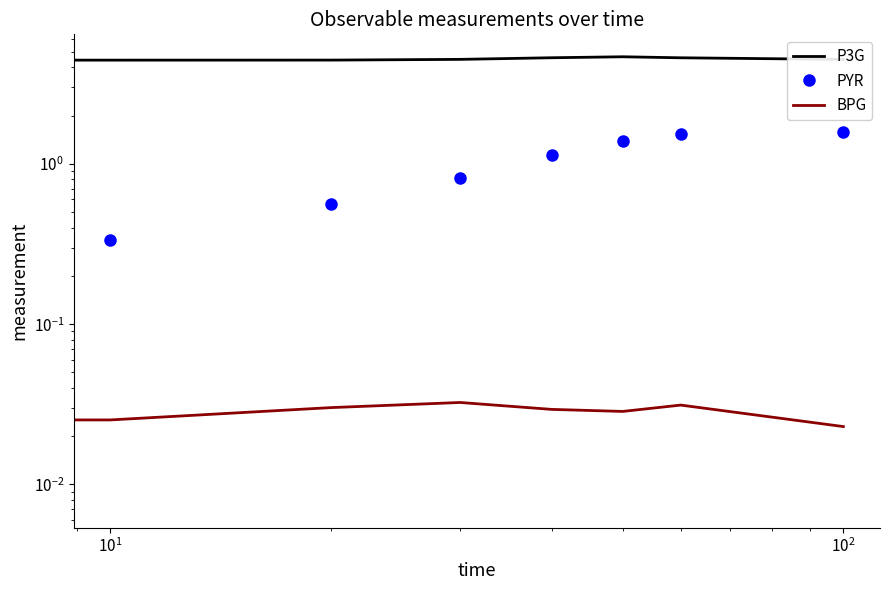

True or false: PYR and BPG intersect in this chart.

False